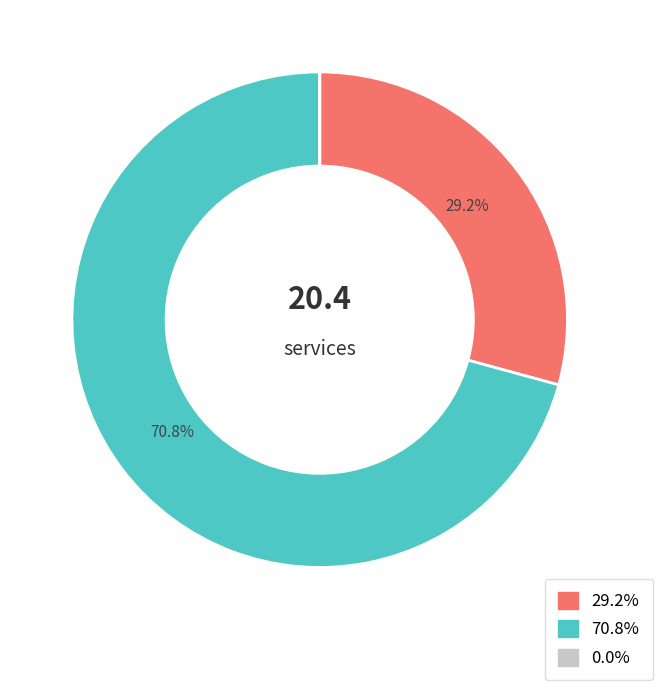

Does any single category account for the majority?

Yes